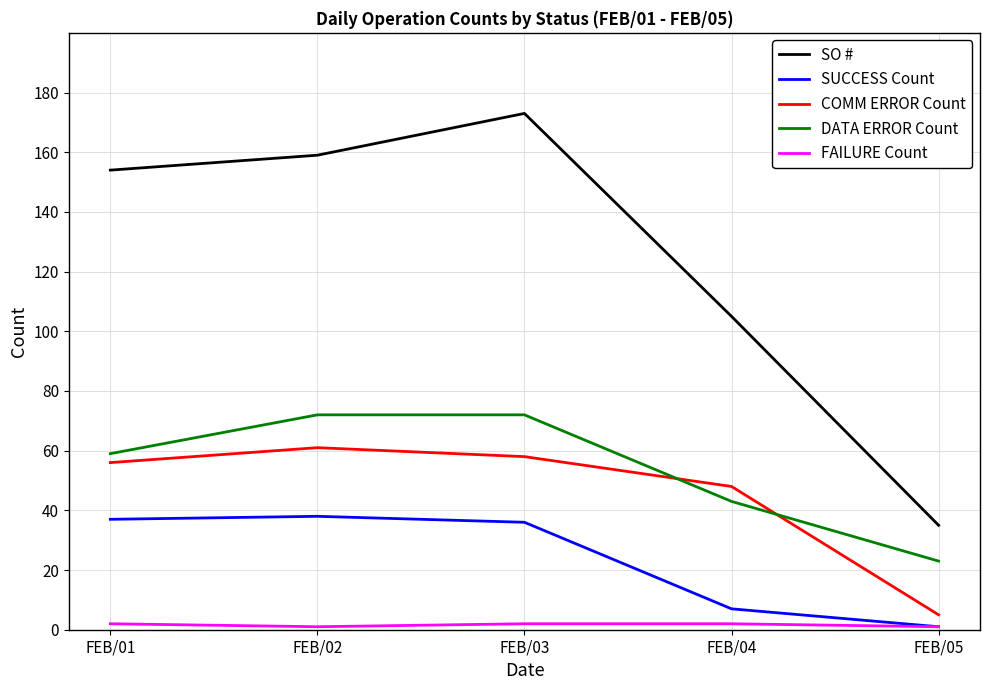

Does the chart have visible grid lines?

Yes